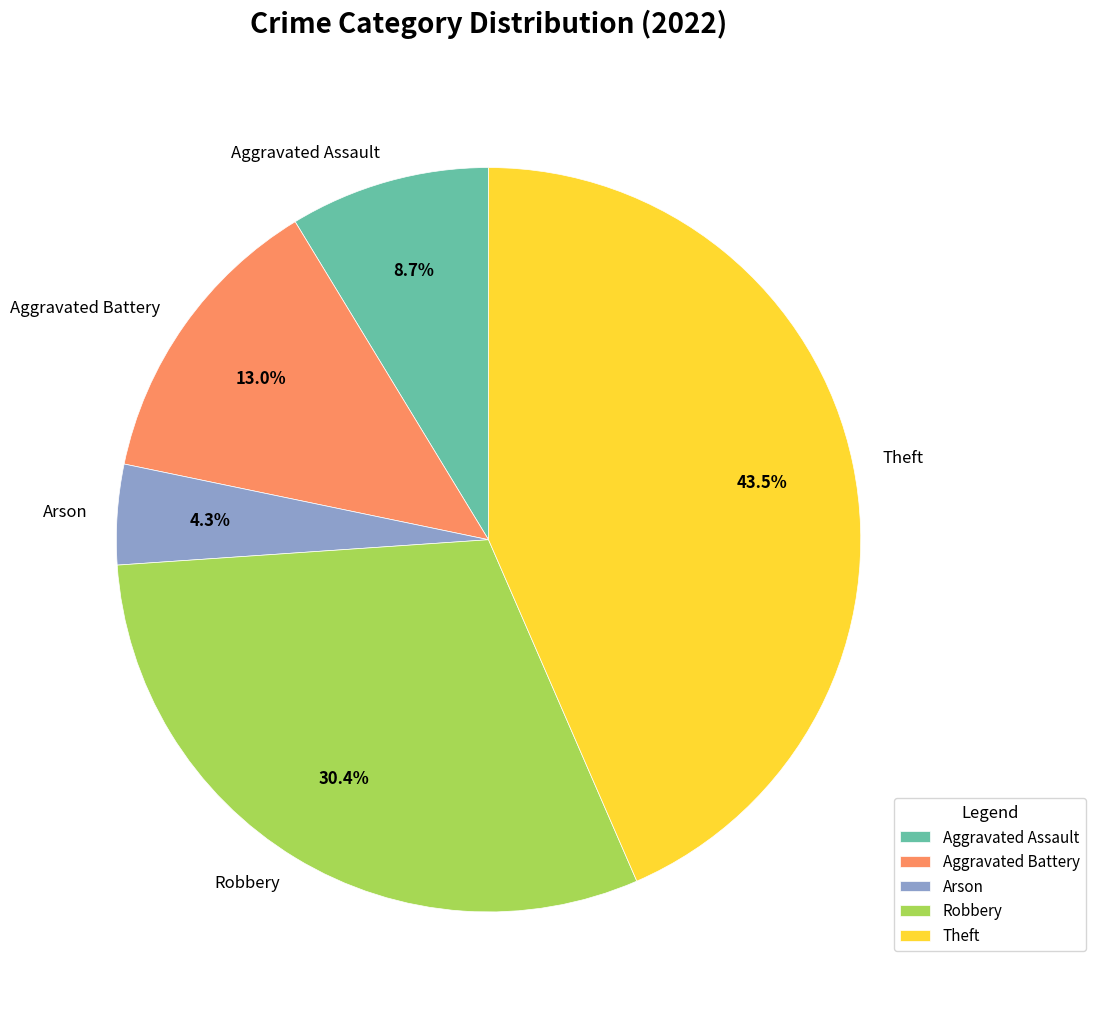

How many slices are in this pie chart?

5